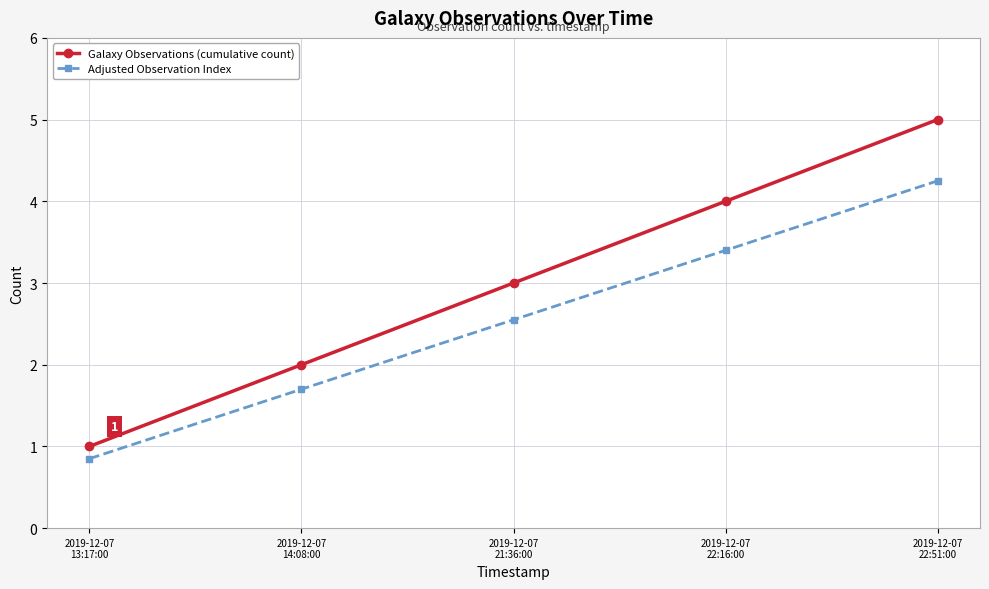

What is the highest value of the Galaxy Observations (cumulative count) series?

5.0